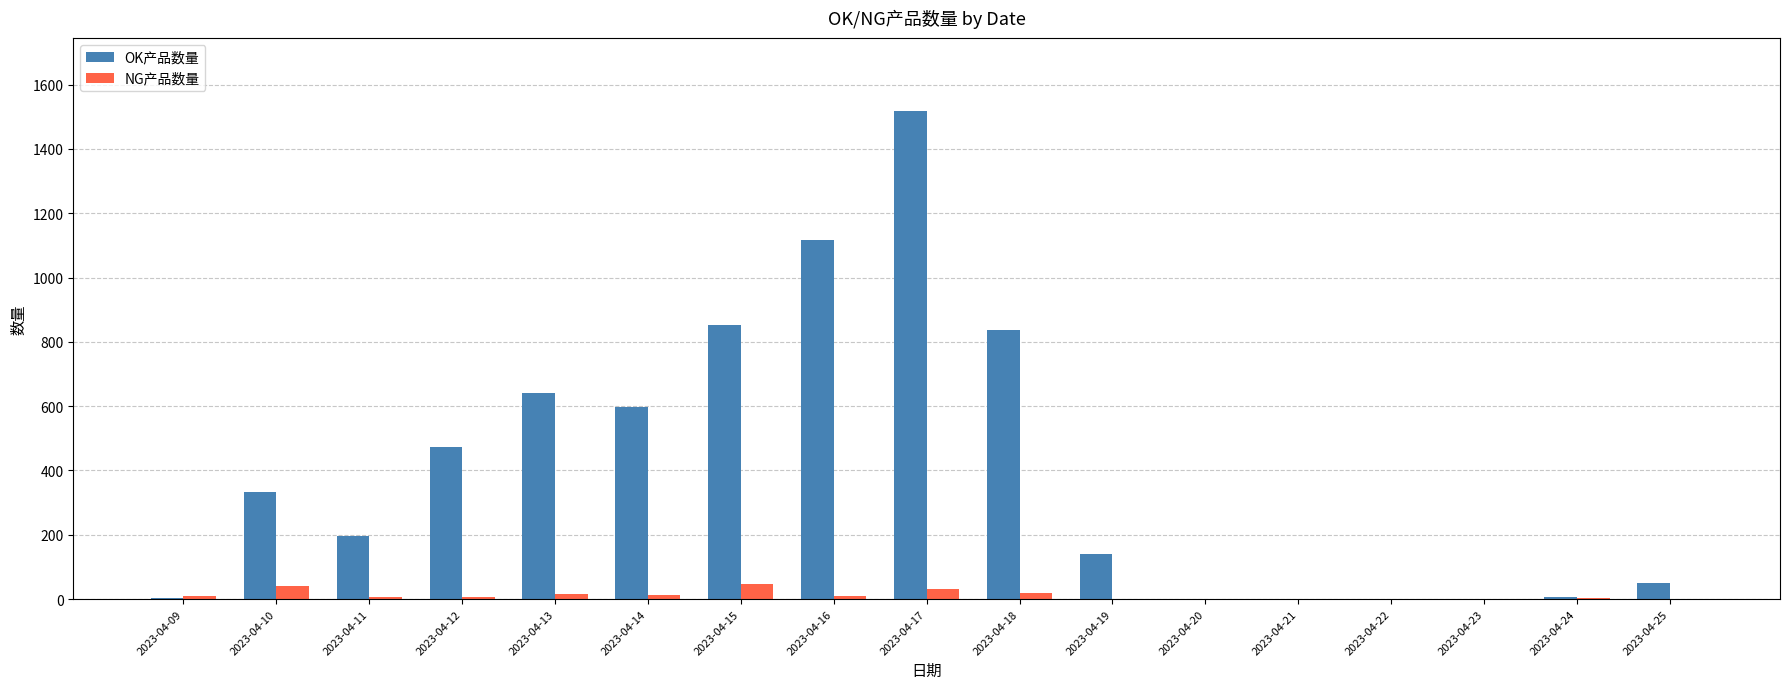

What is the sum of all OK产品数量 values?

6761